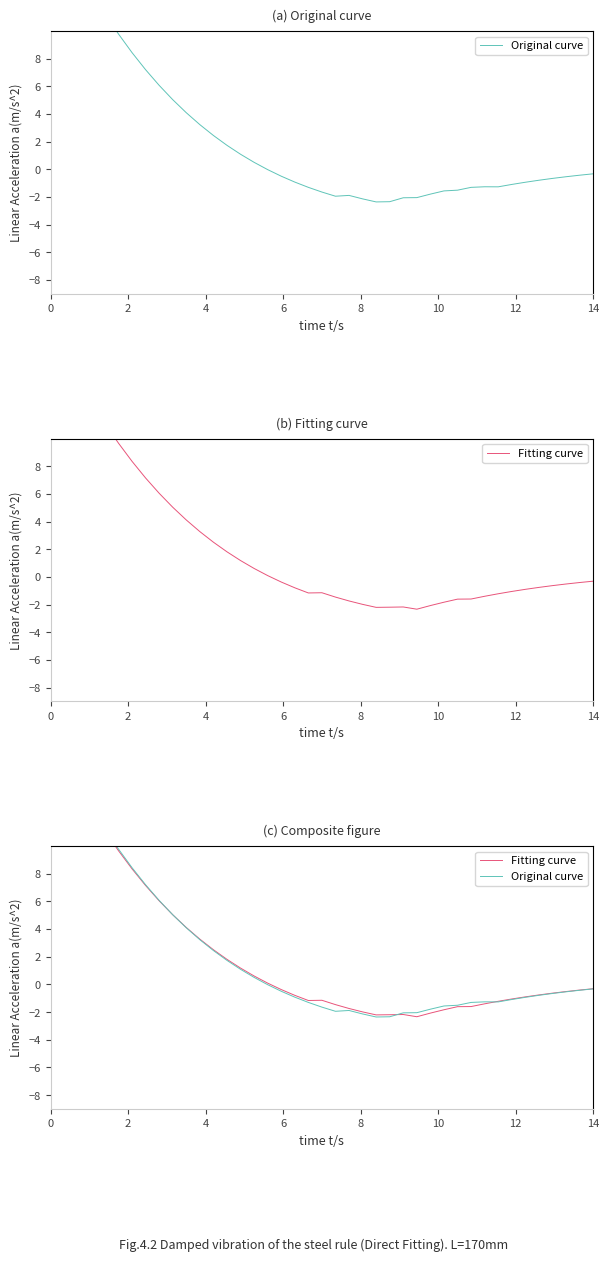

Is the value of Fitting curve at 22 greater than the value of Original curve at 28?

No